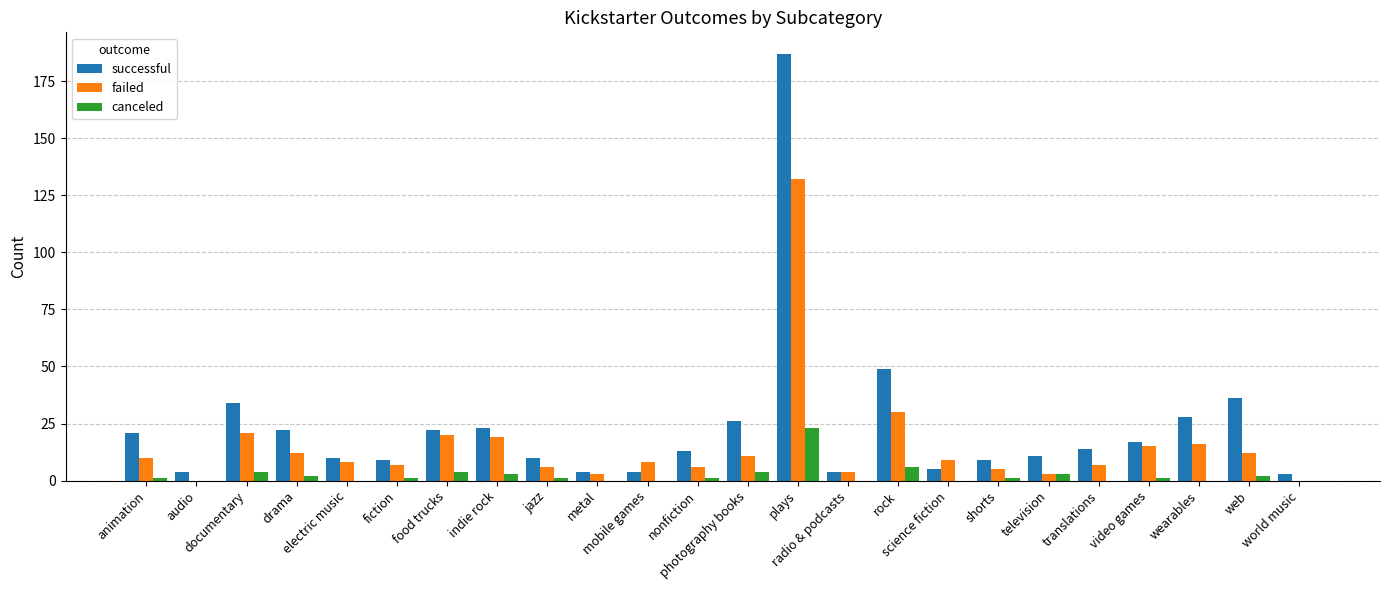

What is the total value across all series at nonfiction?

20